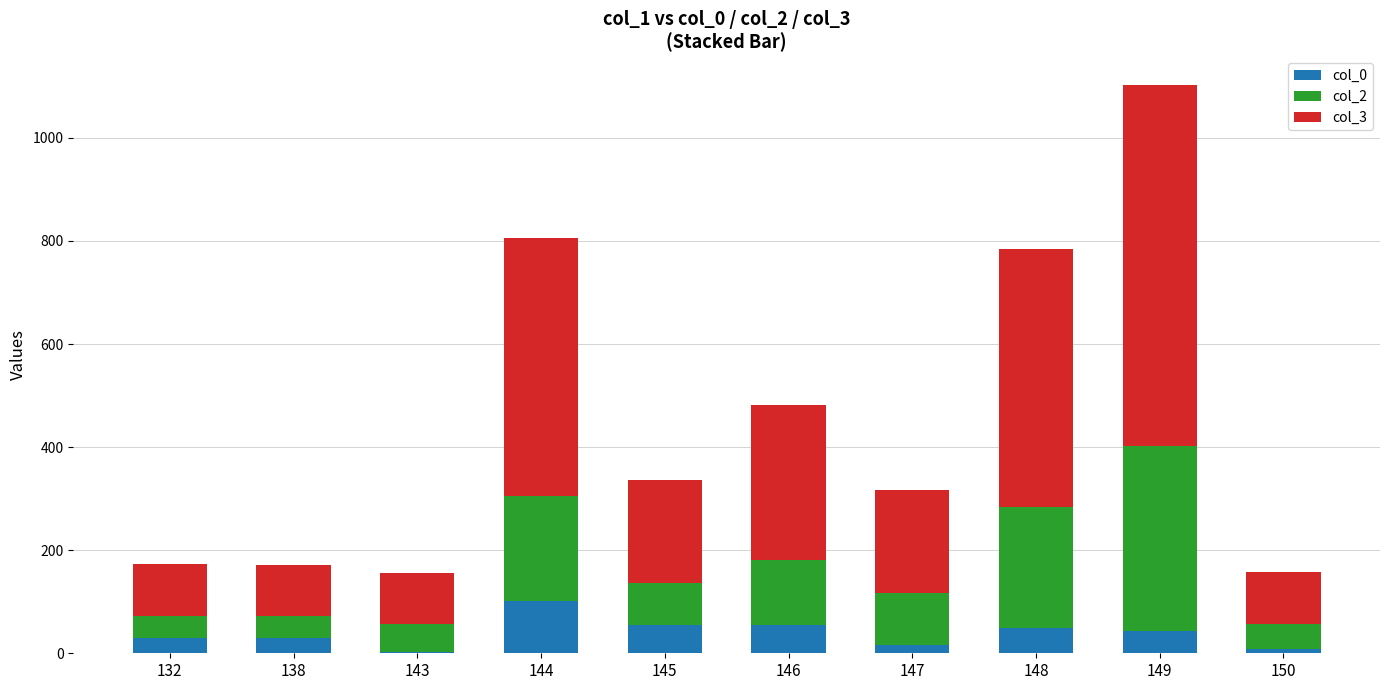

At which category is the sum across all series the highest?

149